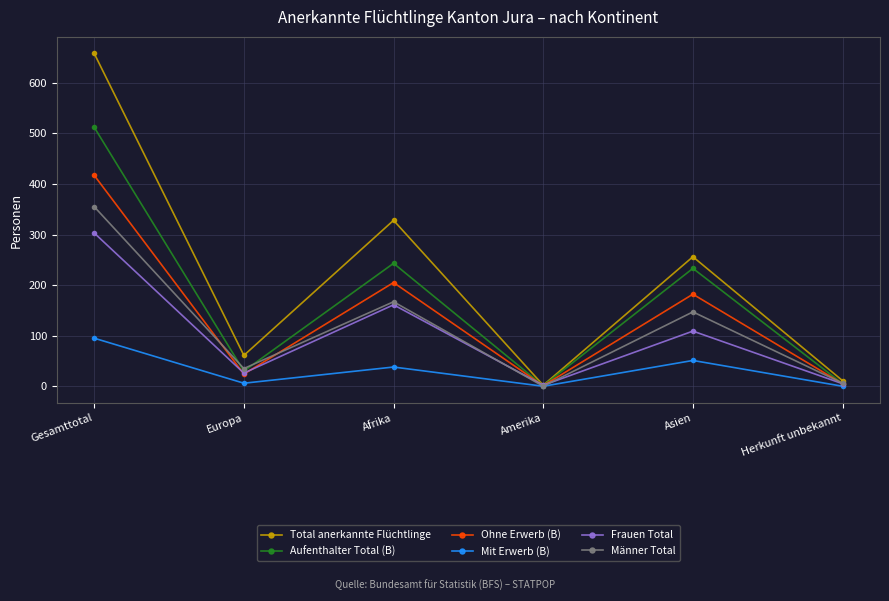

Where is the first local maximum for Aufenthalter Total (B)?

Afrika